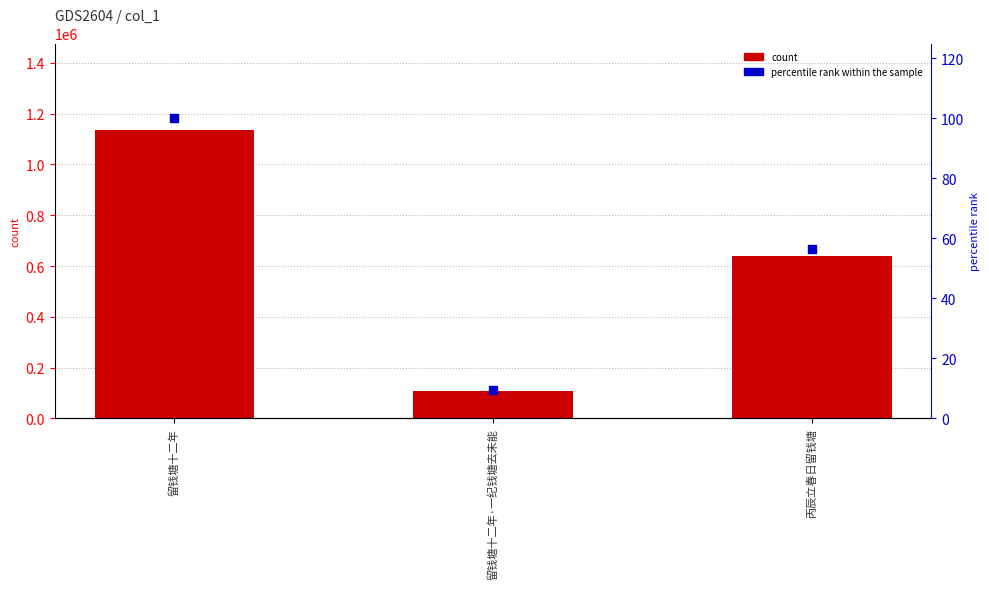

At which category is the sum across all series the highest?

留钱塘十二年